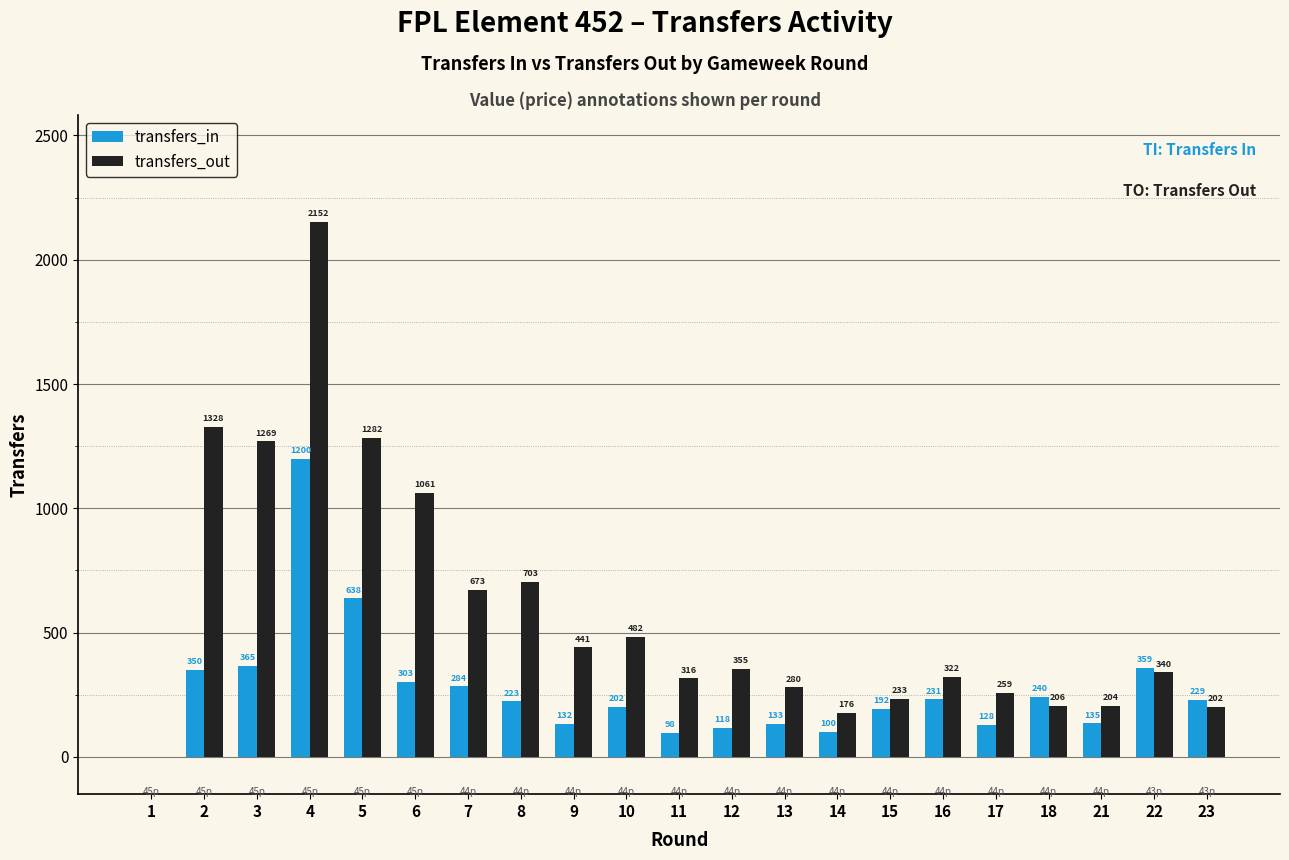

Between 3 and 11, which series saw the biggest shift?

transfers_out